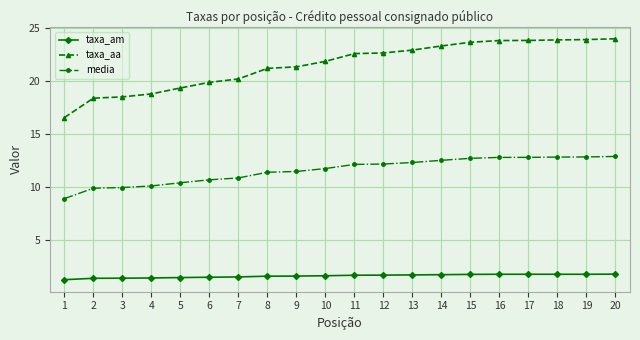

What is the smallest value displayed?

1.3